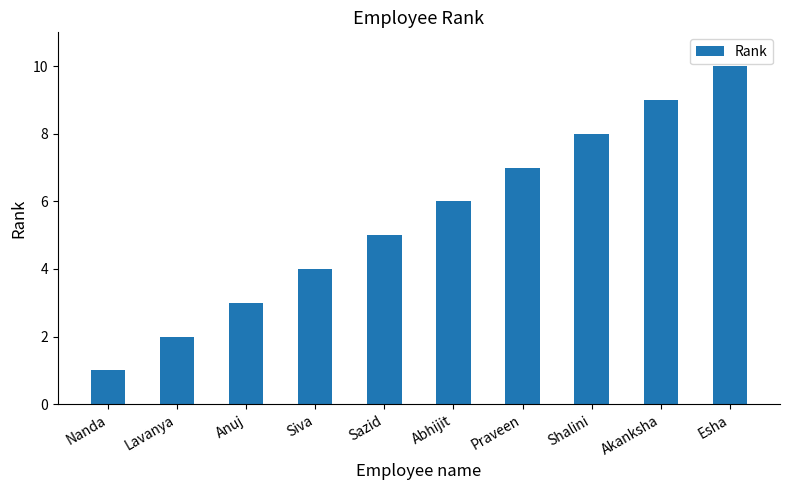

What is the change in value from Siva to Sazid?

+1